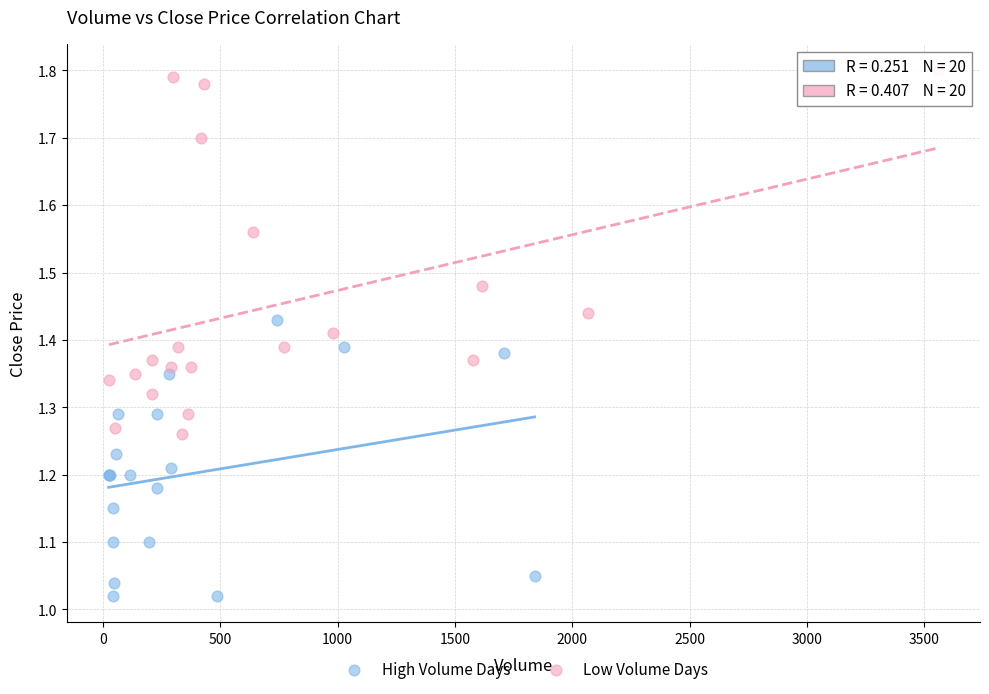

Which series has the widest spread of Y values?

Low Volume Days